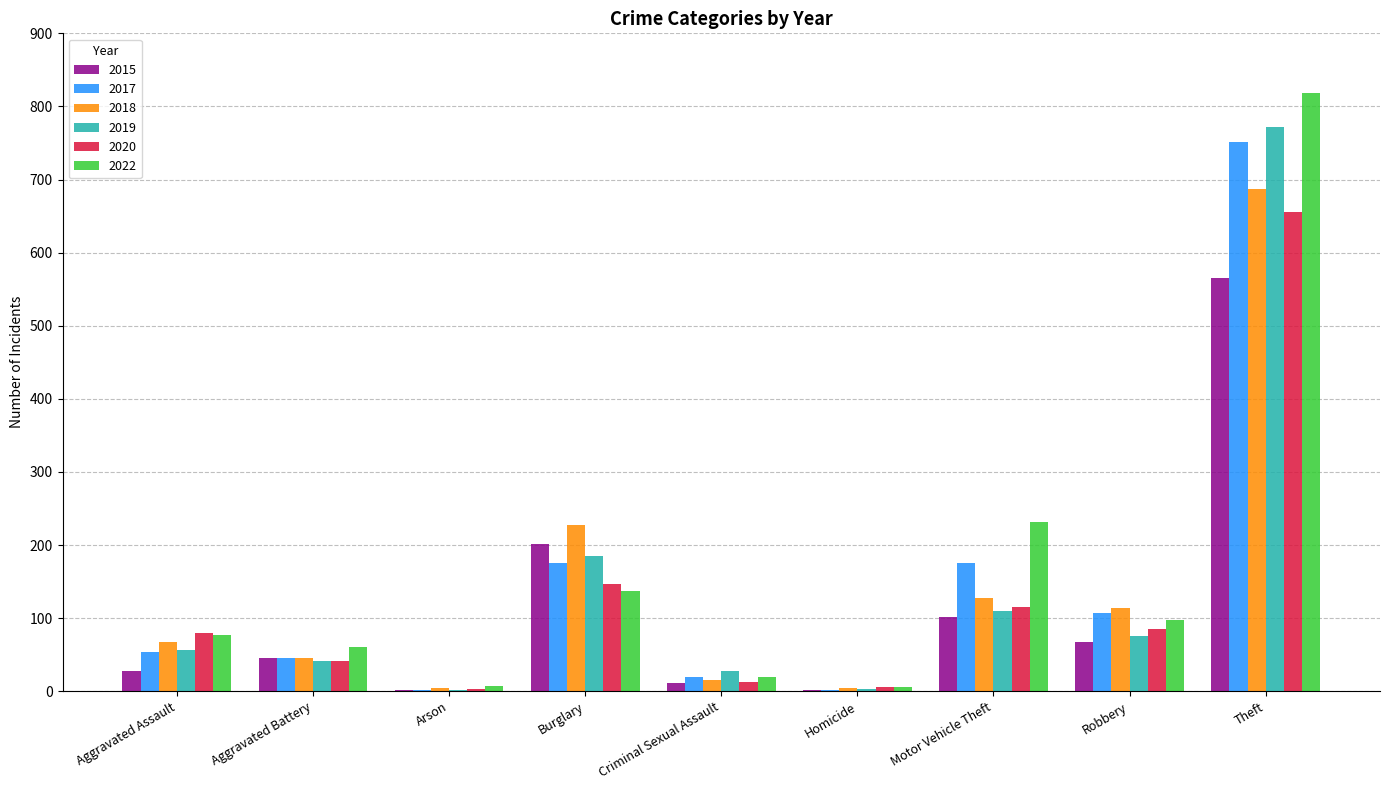

At which label is 2015 closest to 283?

Burglary